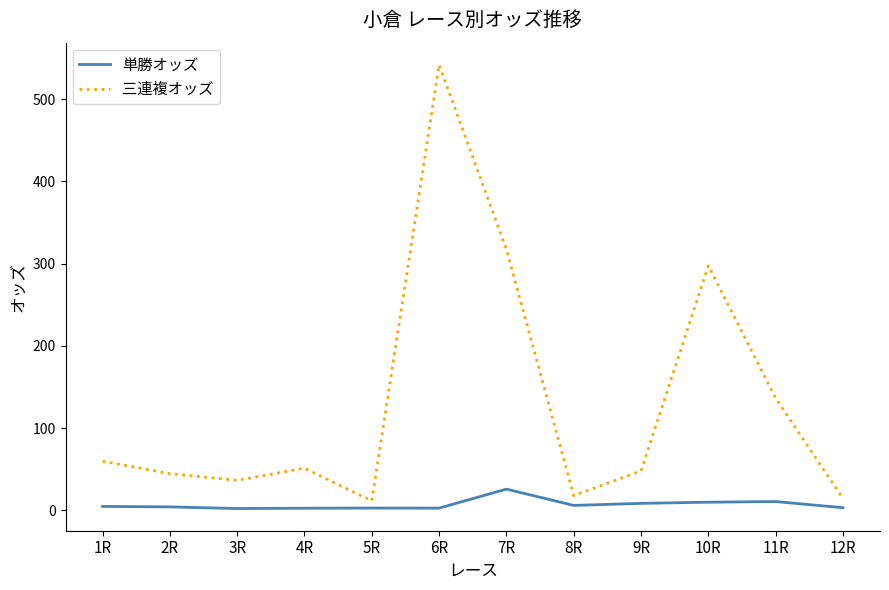

At 10R, list the series in order from largest to smallest.

三連複オッズ, 単勝オッズ